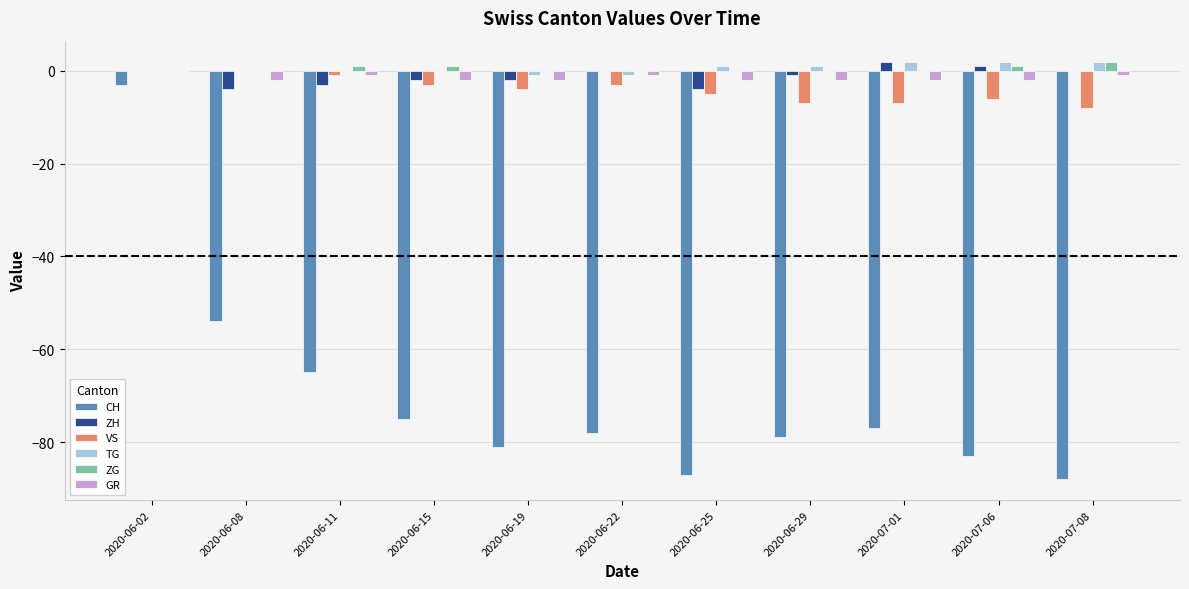

Is the value of GR at 2020-06-29 greater than the value of TG at 2020-06-29?

No